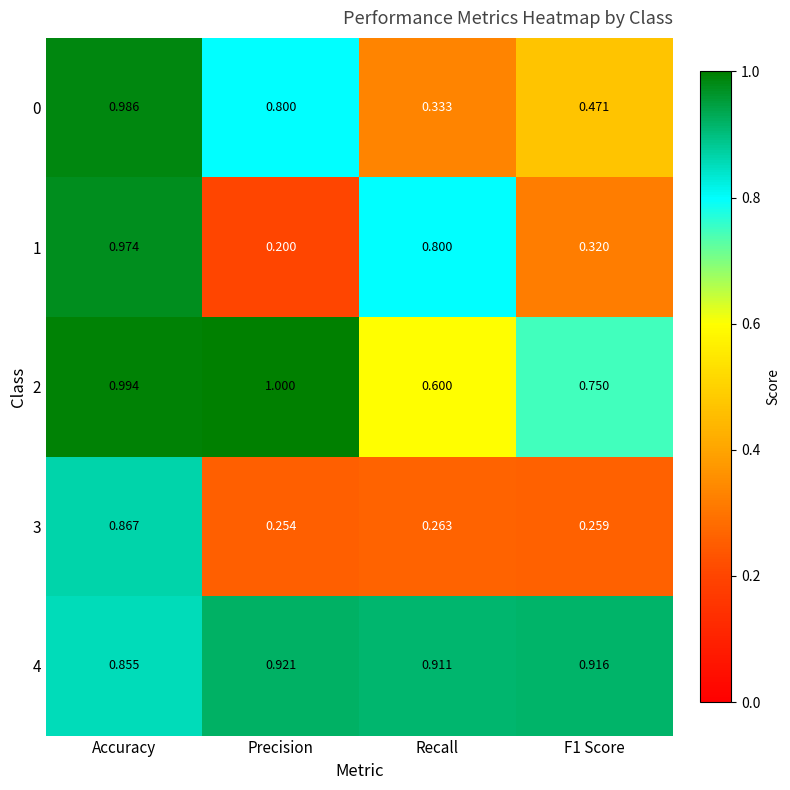

Which series changed the most between Precision and F1 Score?

0